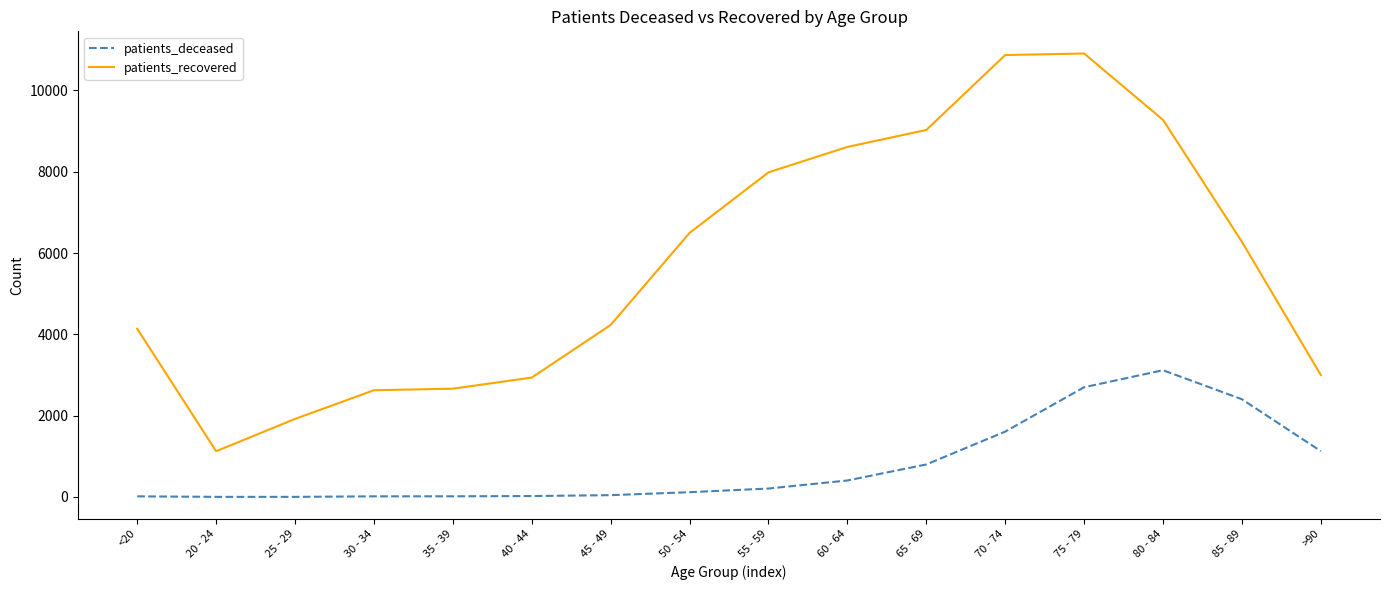

At which category is the sum across all series the highest?

75 - 79